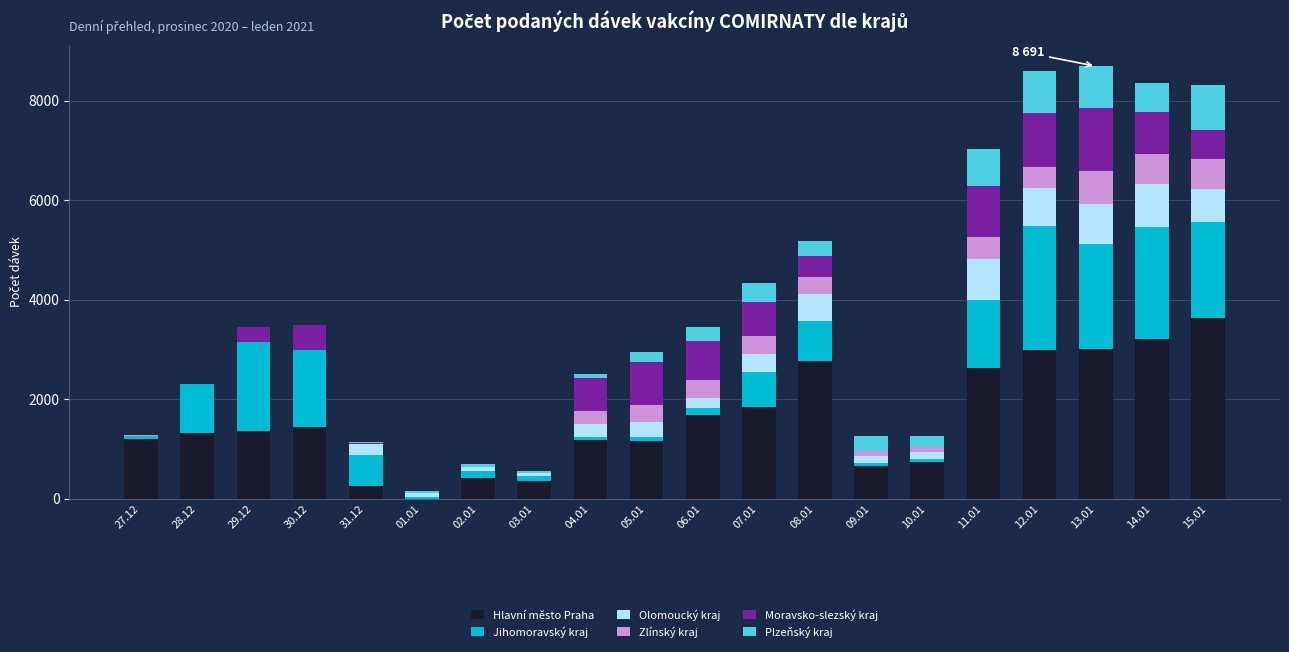

What is the highest value of the Hlavní město Praha series?

3636